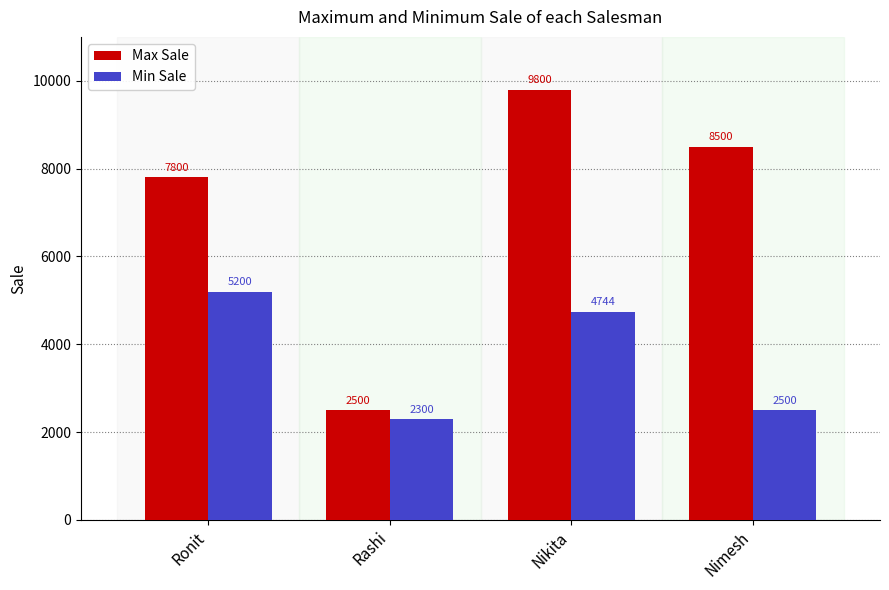

At which label does Max Sale first exceed 8500?

Nikita